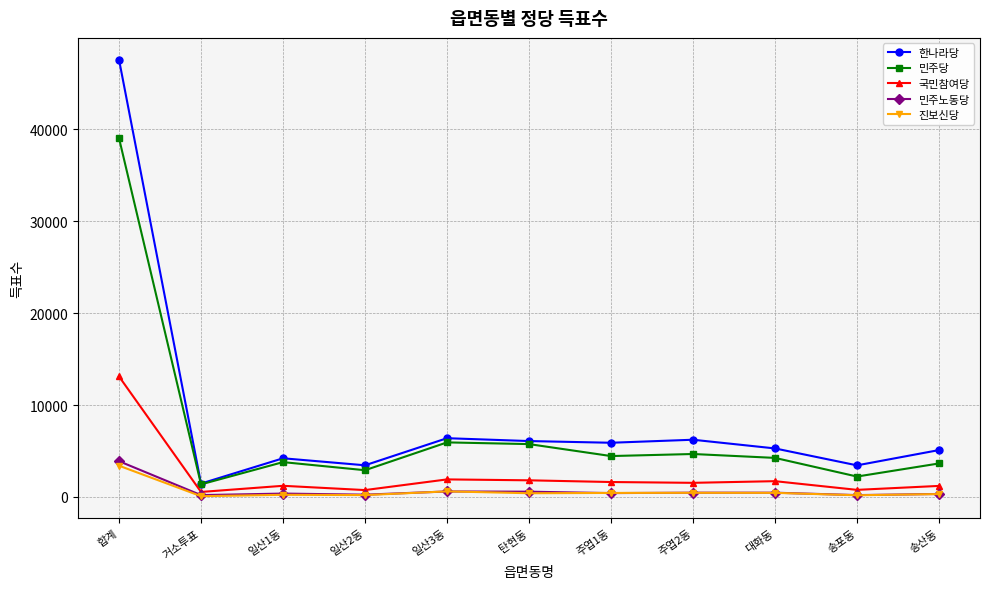

True or false: 민주노동당 has more than 1 points higher than both neighbors.

True